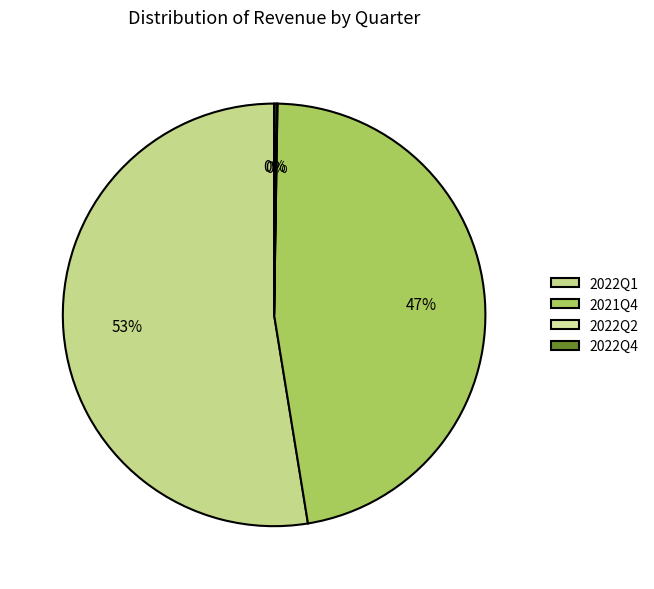

What is the smallest slice in the pie chart?

2022Q2